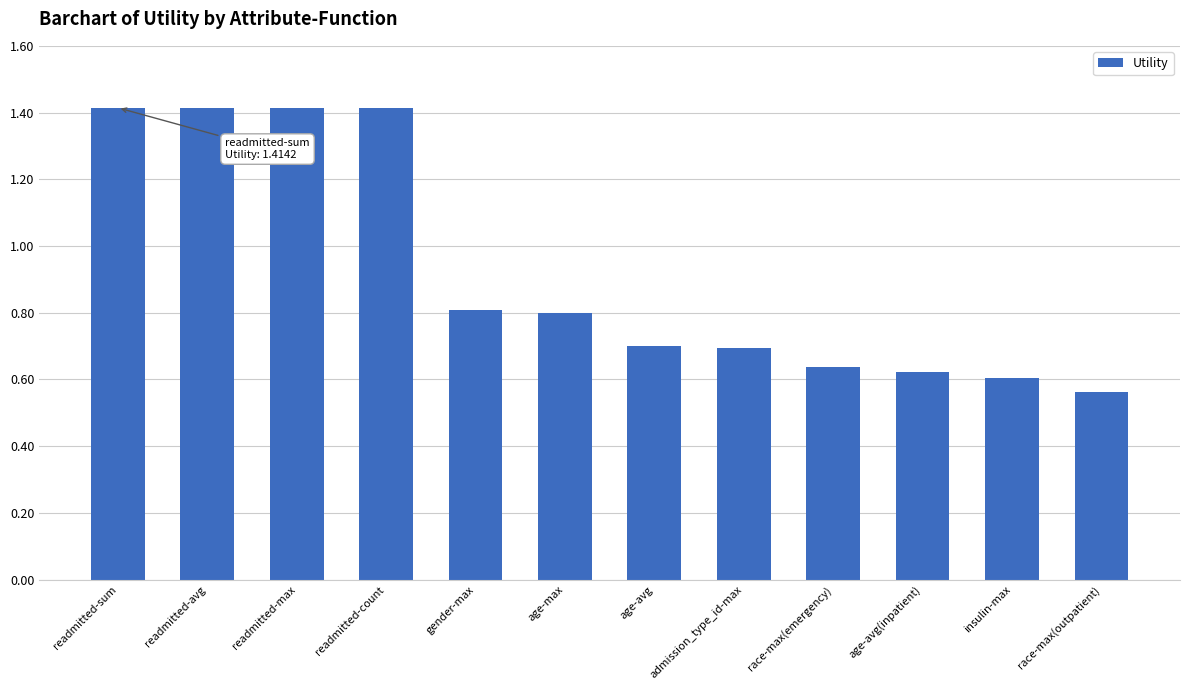

Between admission_type_id-max and race-max(outpatient), which is larger?

admission_type_id-max